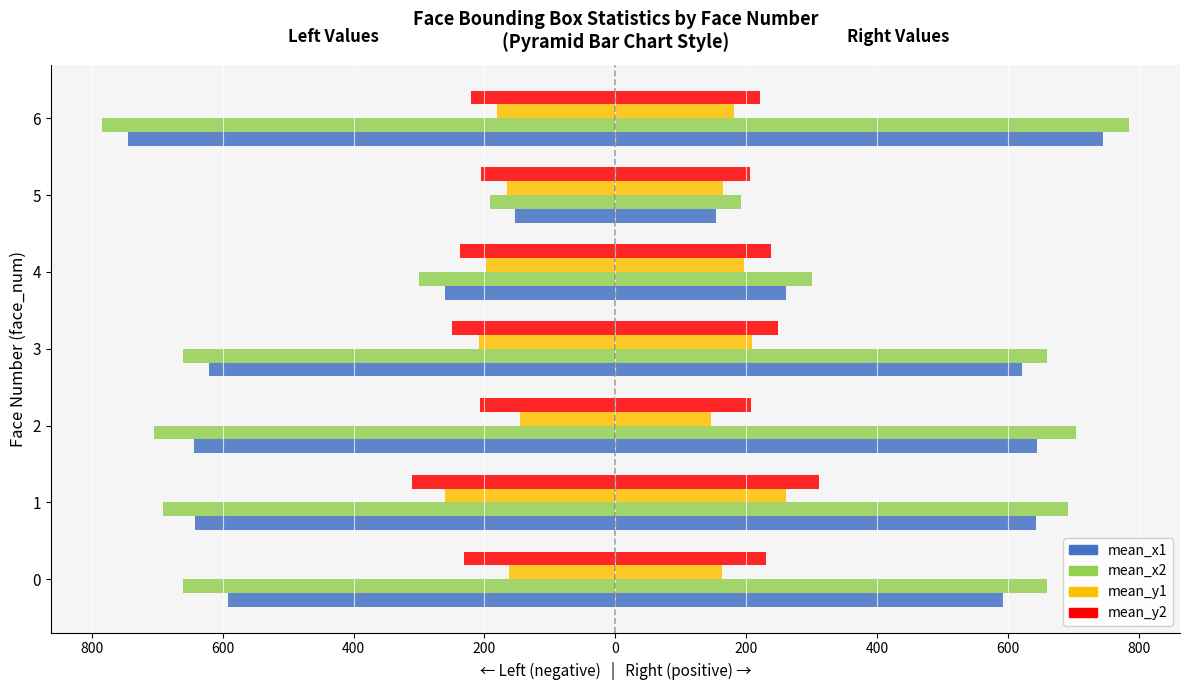

How many values in the mean_x2 series exceed -660?

2